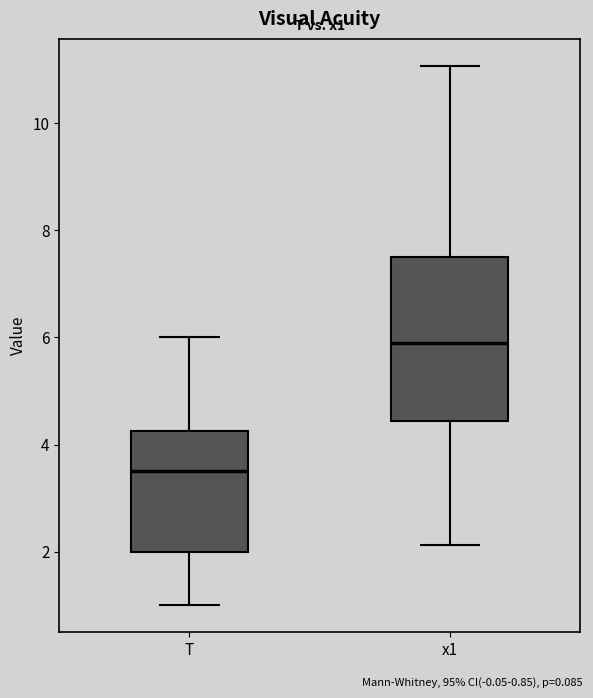

Which box is the tallest, from its lower edge to its upper edge?

x1